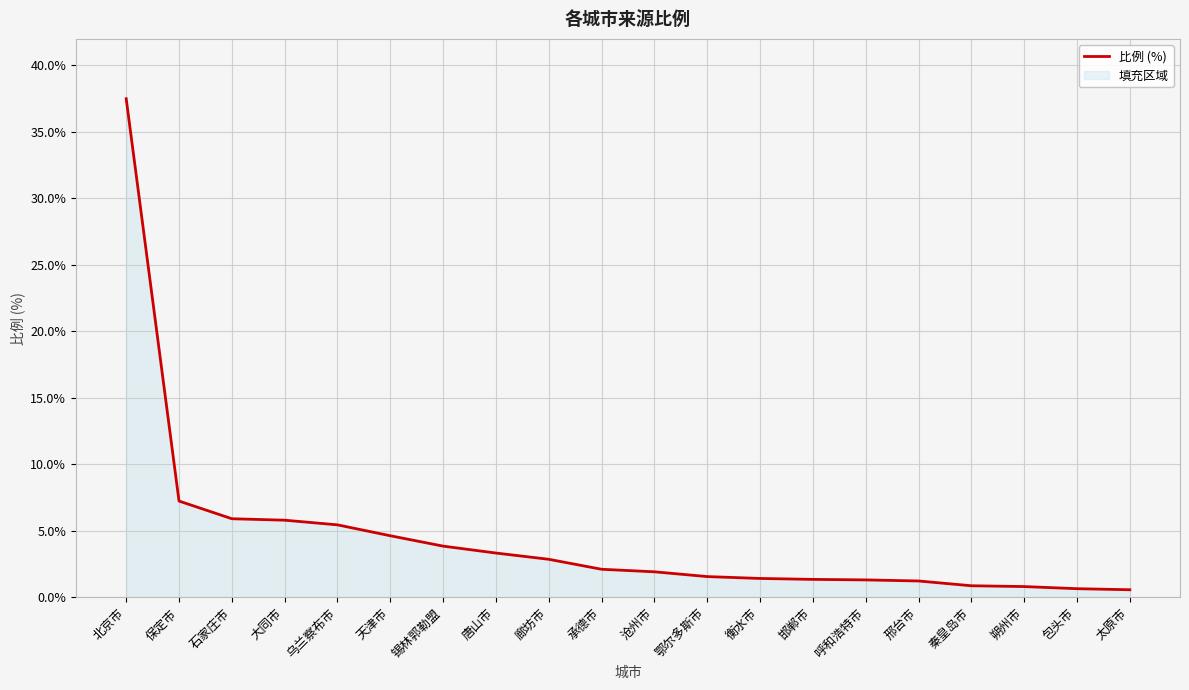

Rank the categories by value from lowest to highest.

太原市, 包头市, 朔州市, 秦皇岛市, 邢台市, 呼和浩特市, 邯郸市, 衡水市, 鄂尔多斯市, 沧州市, 承德市, 廊坊市, 唐山市, 锡林郭勒盟, 天津市, 乌兰察布市, 大同市, 石家庄市, 保定市, 北京市